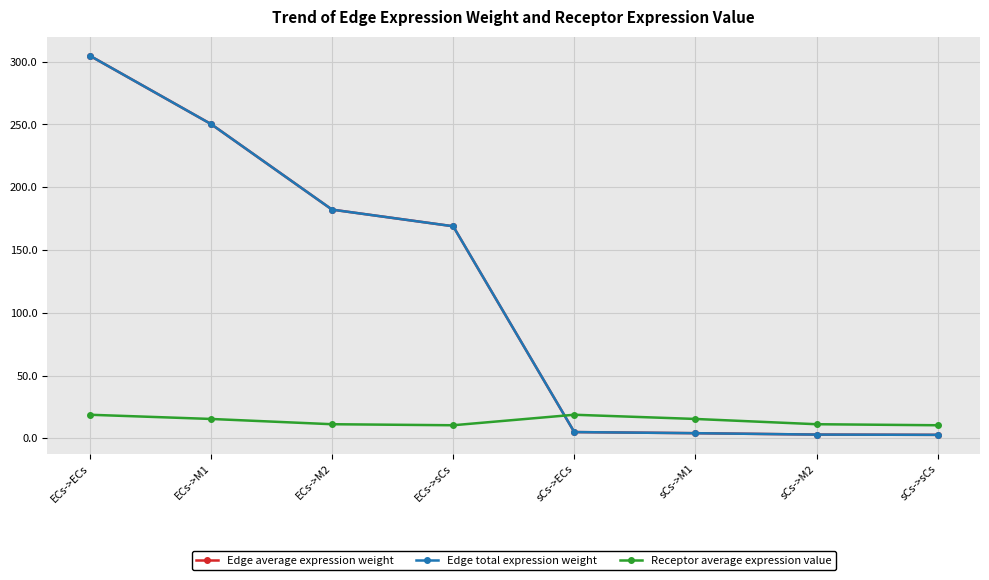

How many intersections are there between Edge average expression weight and Receptor average expression value?

1